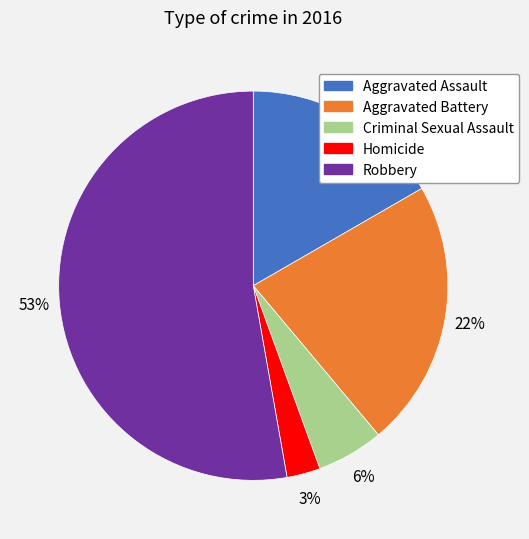

Which slice is the smallest?

Homicide